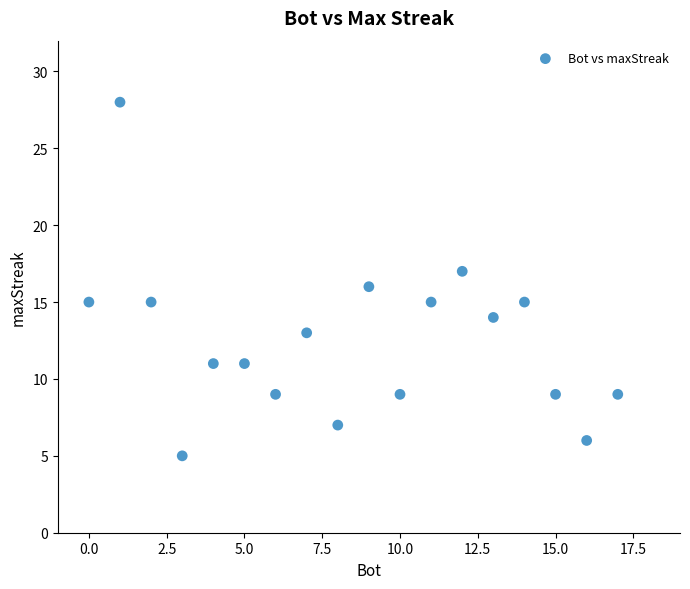

What is the range of X values (max minus min)?

17